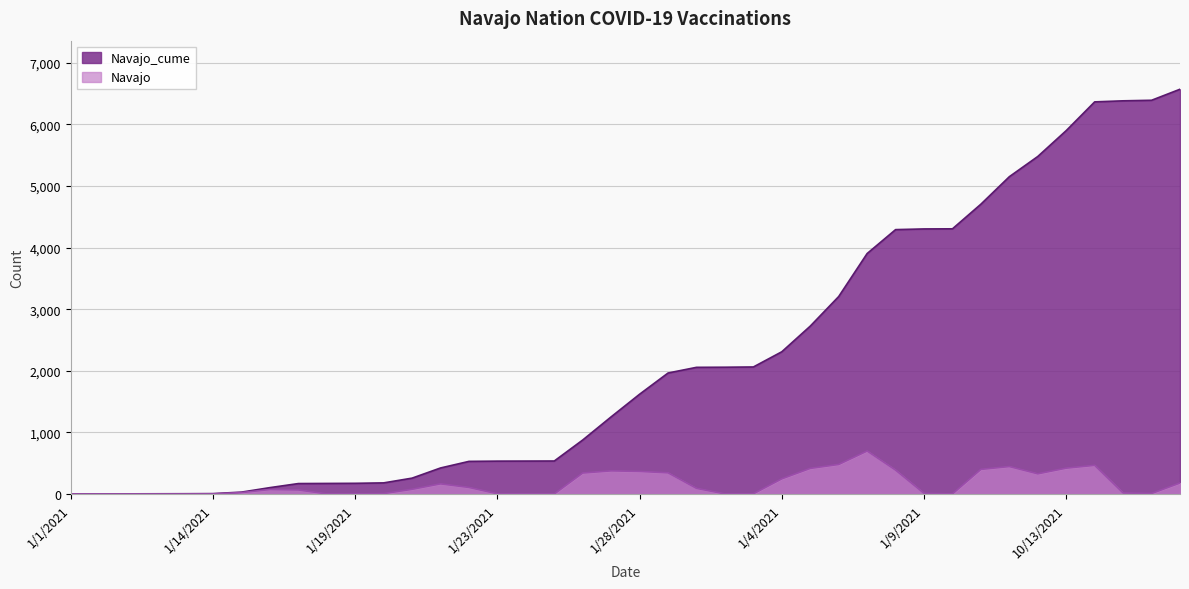

True or false: Navajo_cume has more than 1 interior local peaks.

False